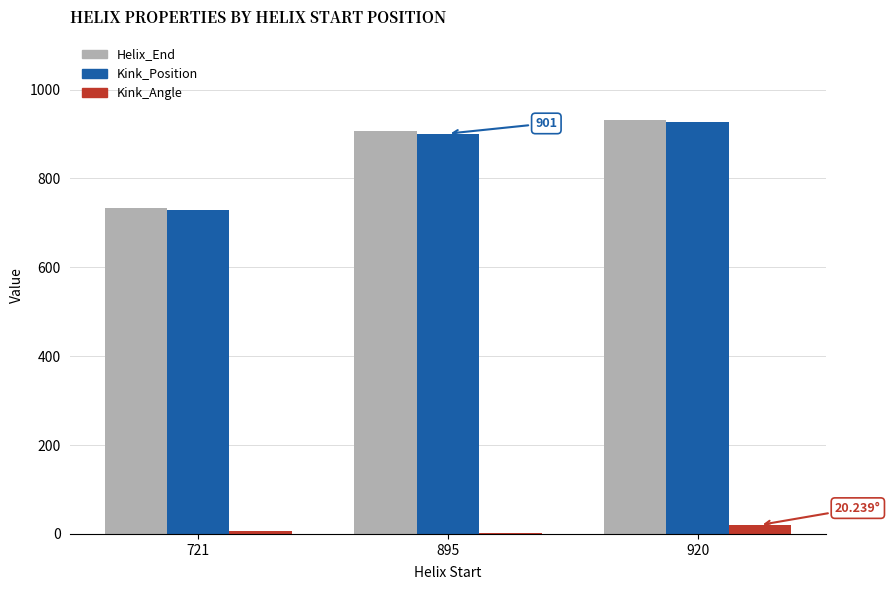

At which category is the sum across all series the highest?

920